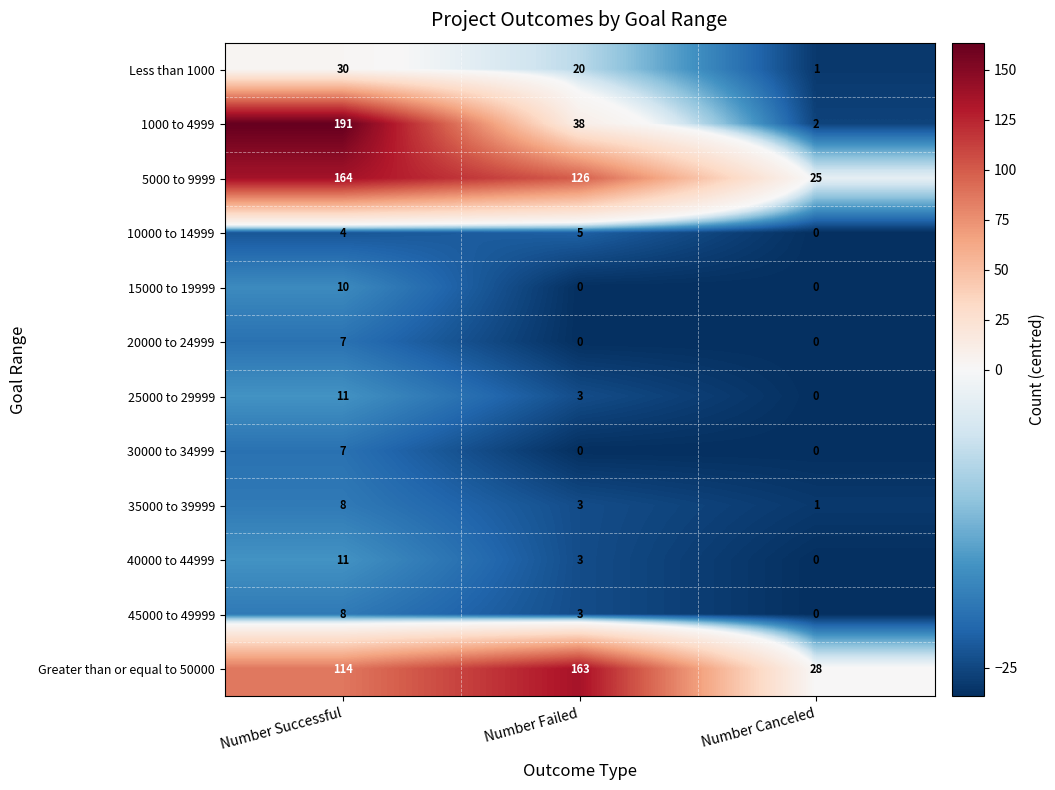

What is the difference between the second highest and minimum values in the 10000 to 14999 series?

4